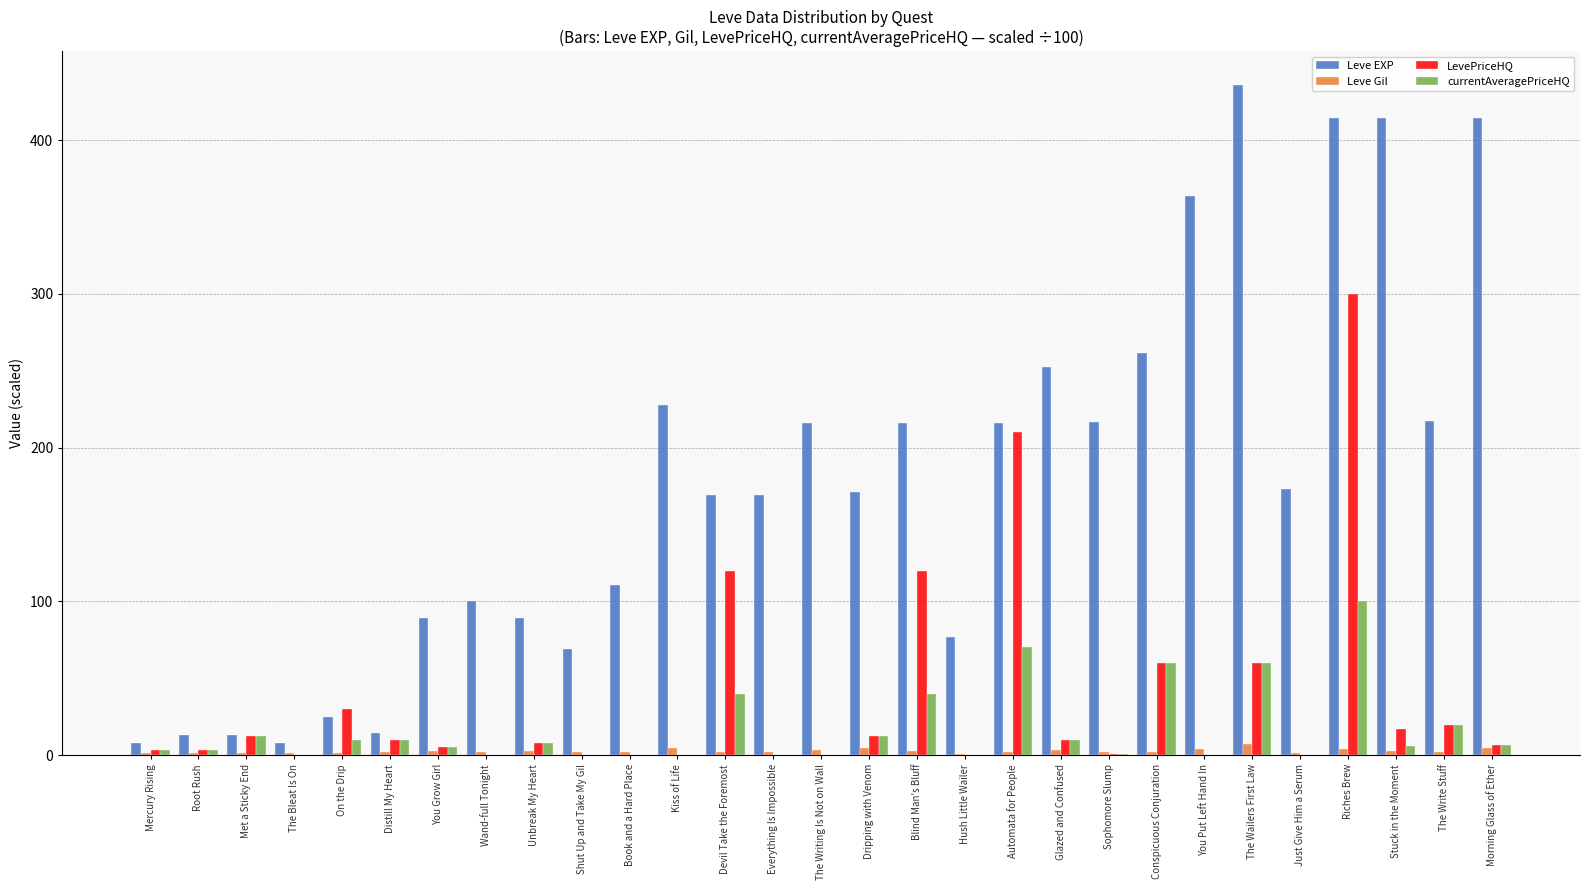

Is it true that Leve EXP equals 170.2 at Glazed and Confused?

False